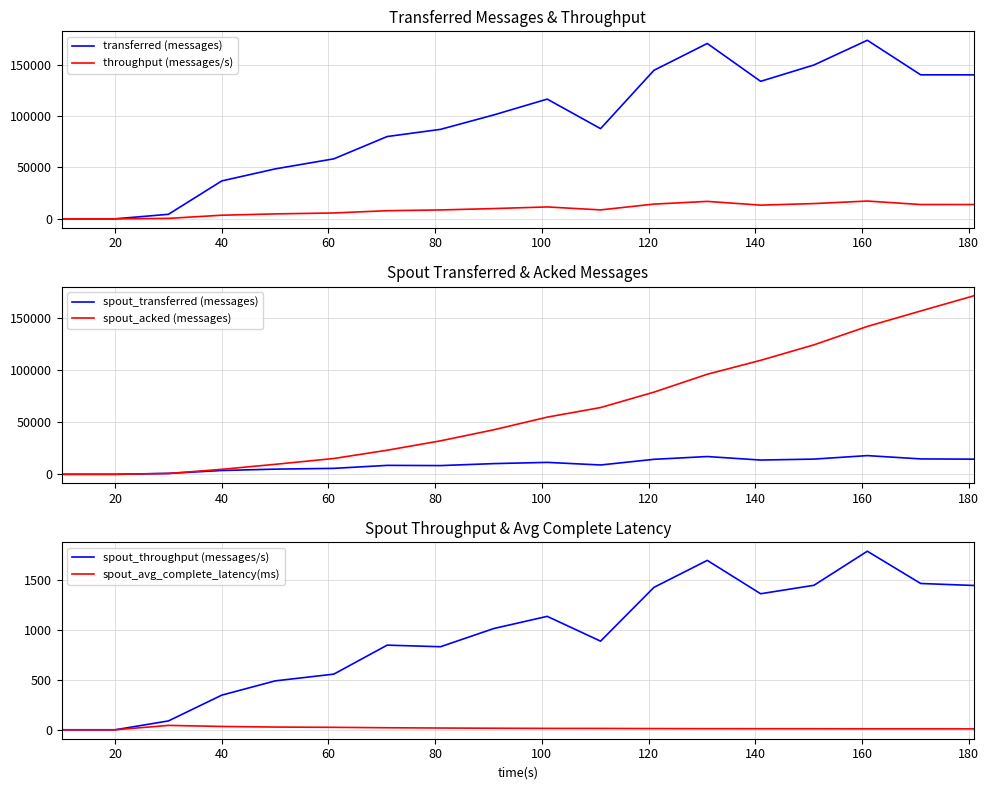

At how many categories does at least one series exceed 108890?

8